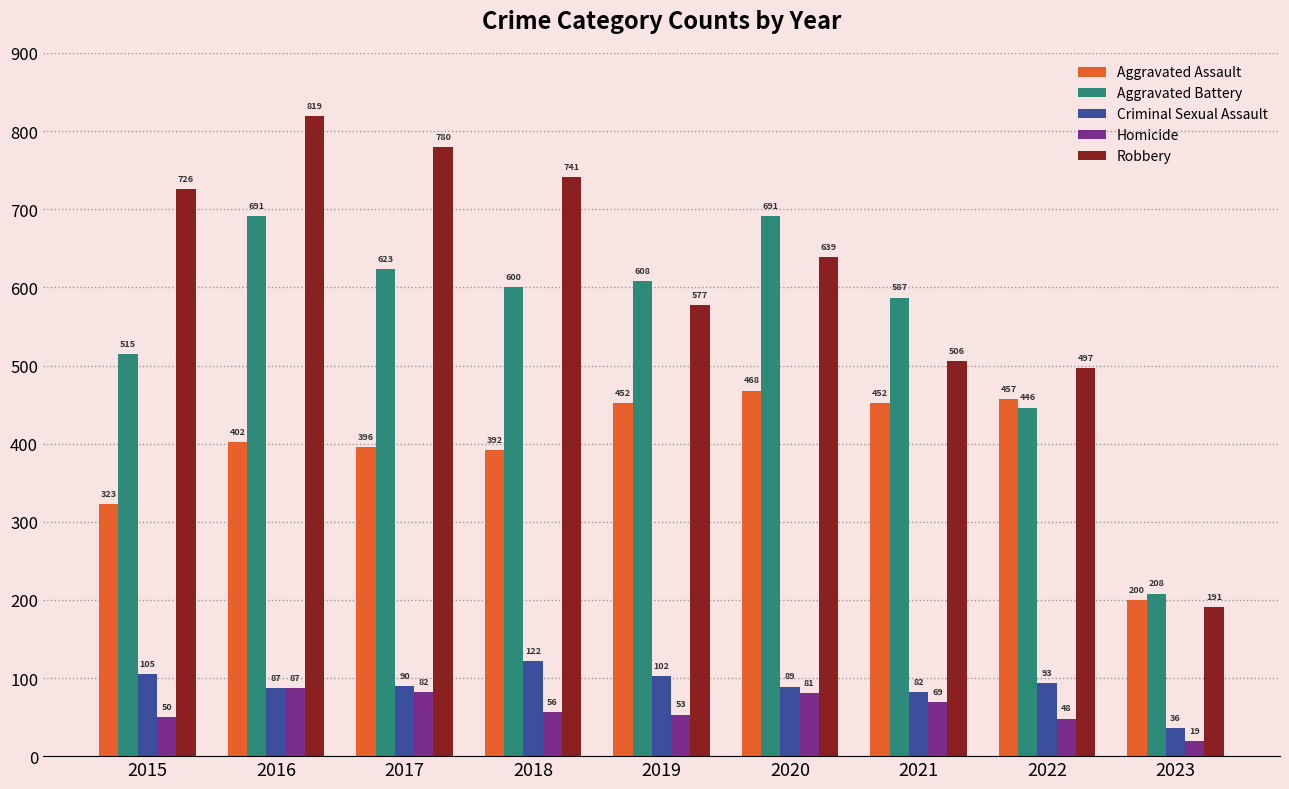

What is the value of the Robbery bar at the 4th from the left?

741